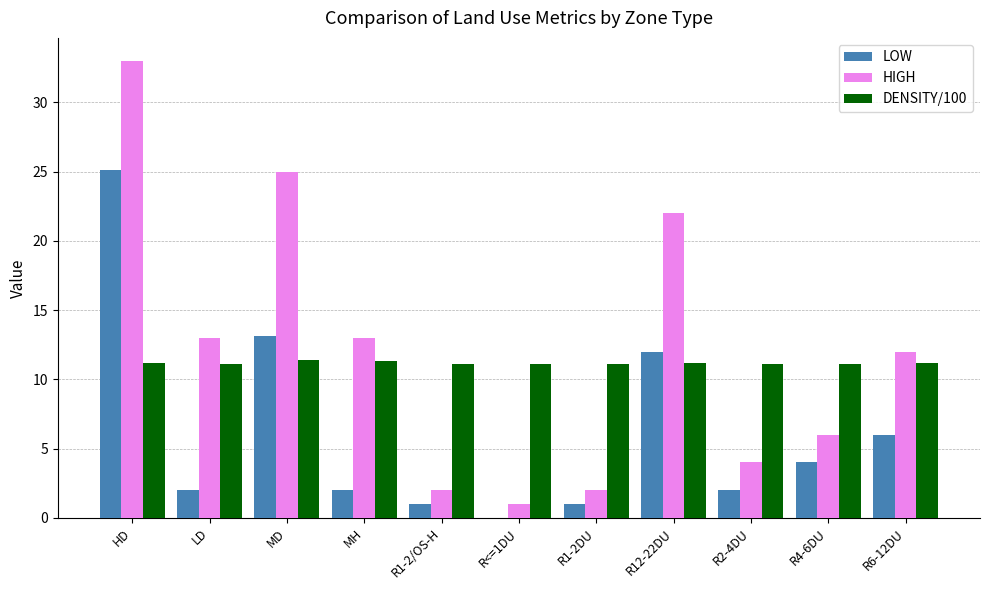

Read the LOW value at LD.

2.0